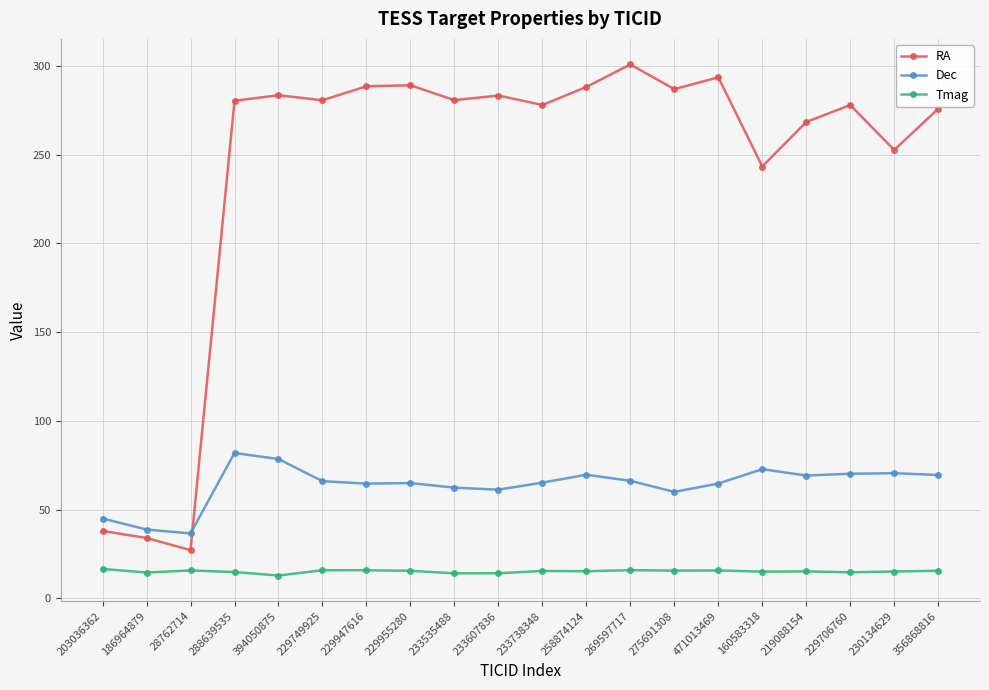

What value does the Tmag series have at 28762714?

15.7